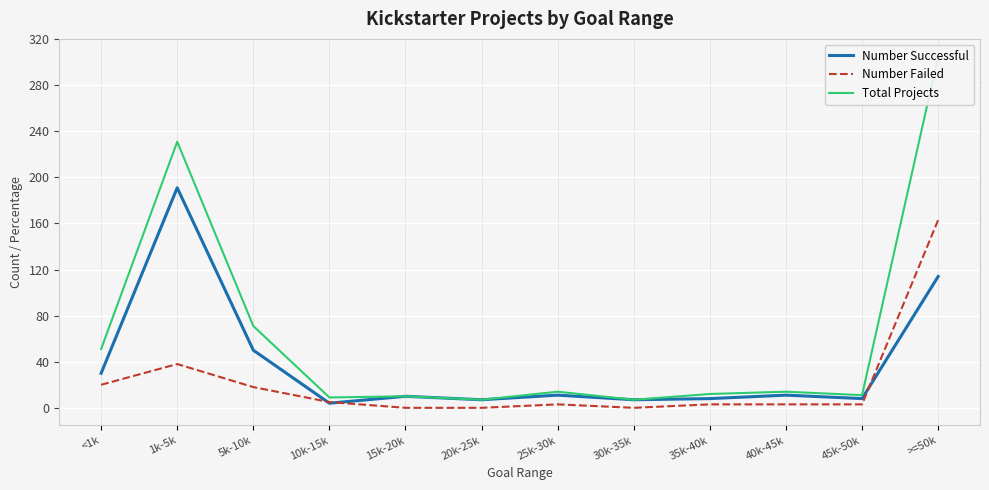

At which category does the chart reach its peak across all series?

>=50k